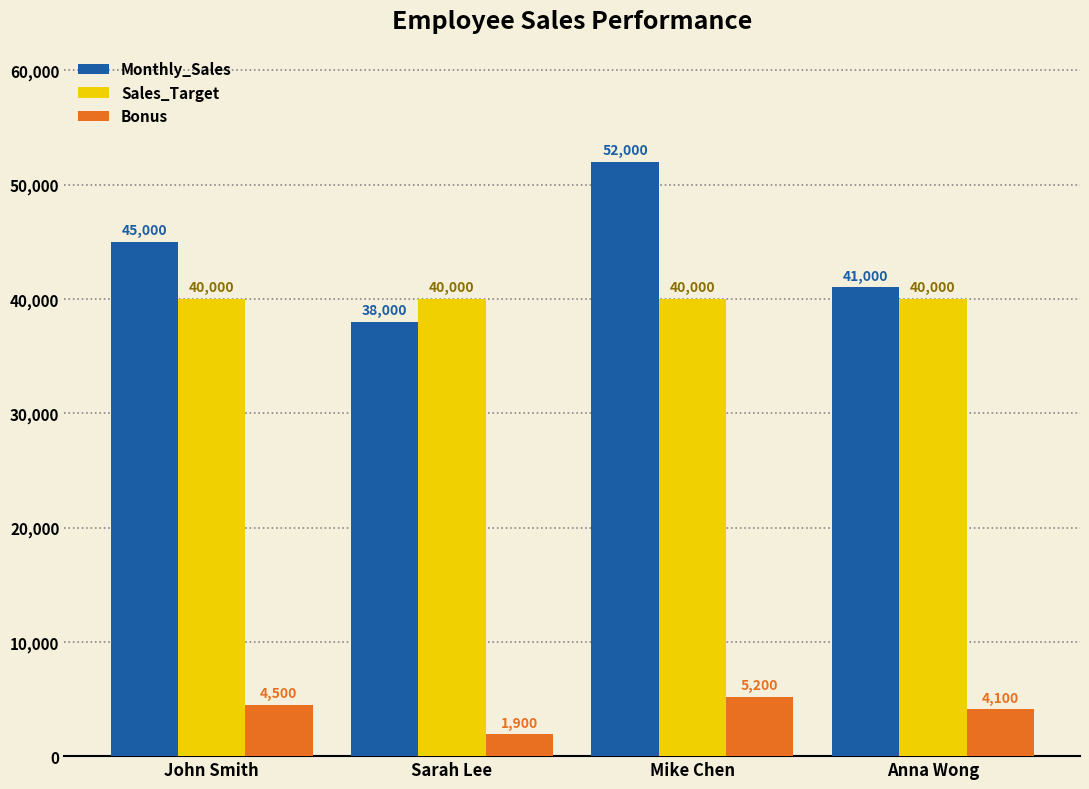

Which series has the largest total across all categories?

Monthly_Sales